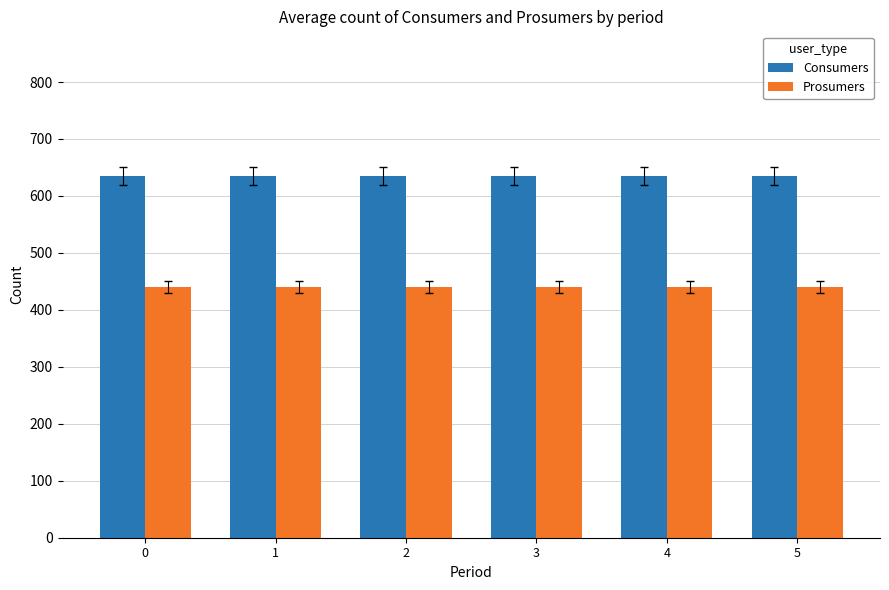

How many data points does each series have?

6